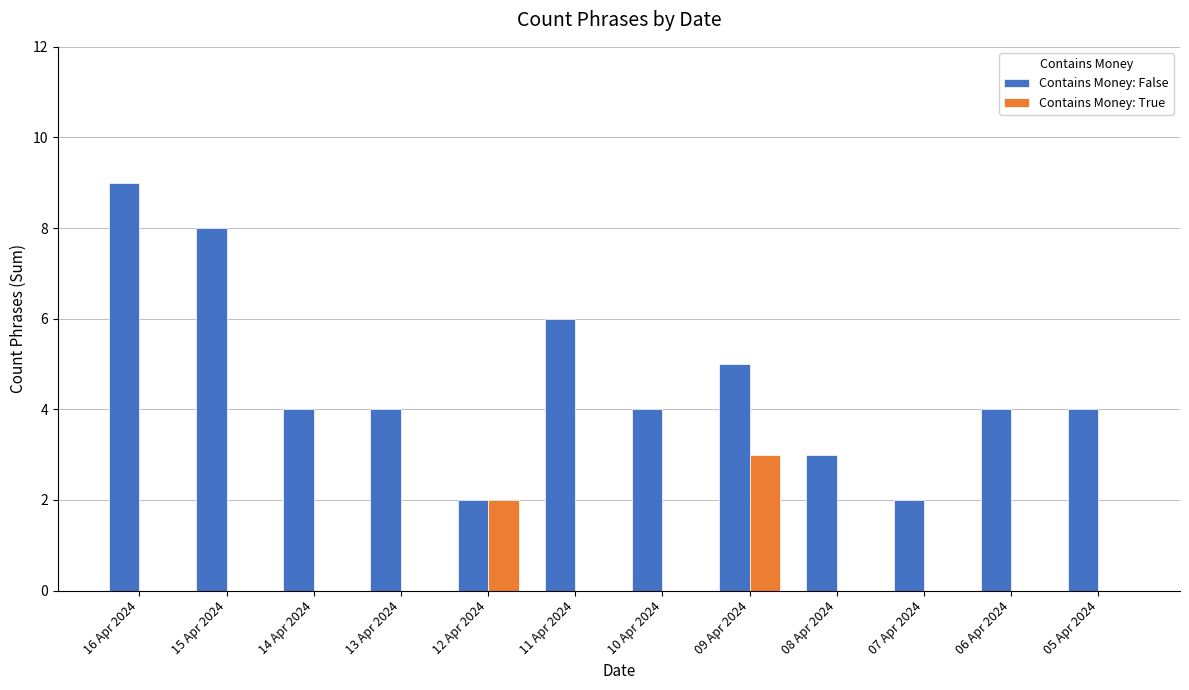

What is the greatest value displayed?

9